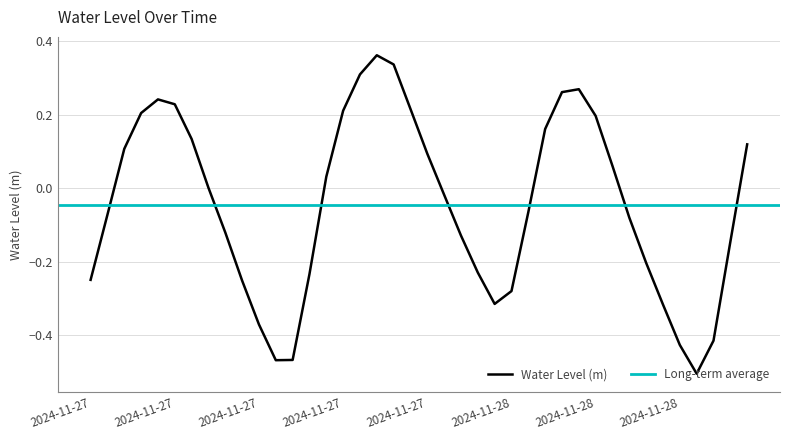

Where is the first local minimum?

2024-11-27 11:00